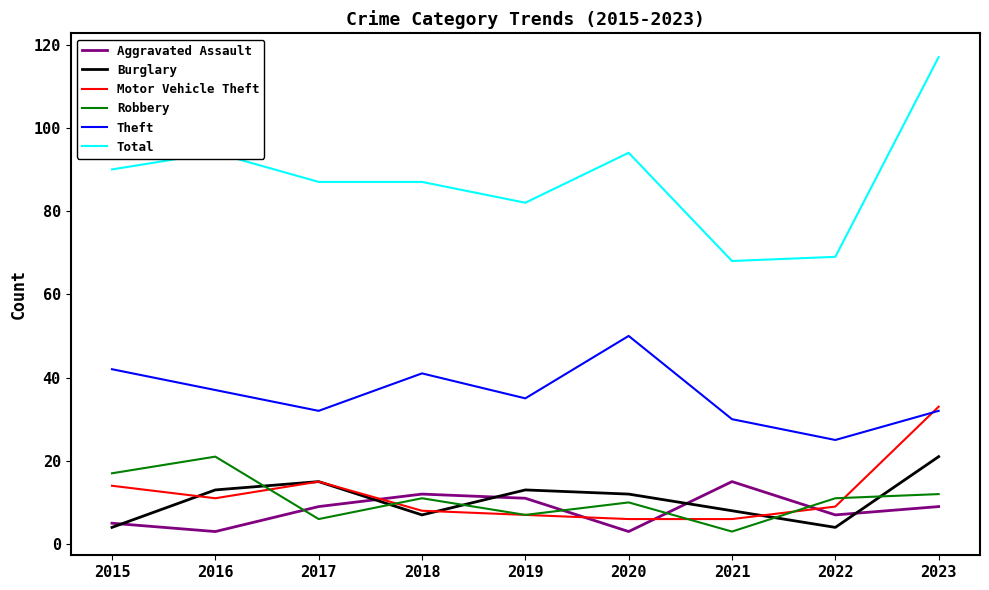

Is it true that Theft equals 50 at 2020?

True